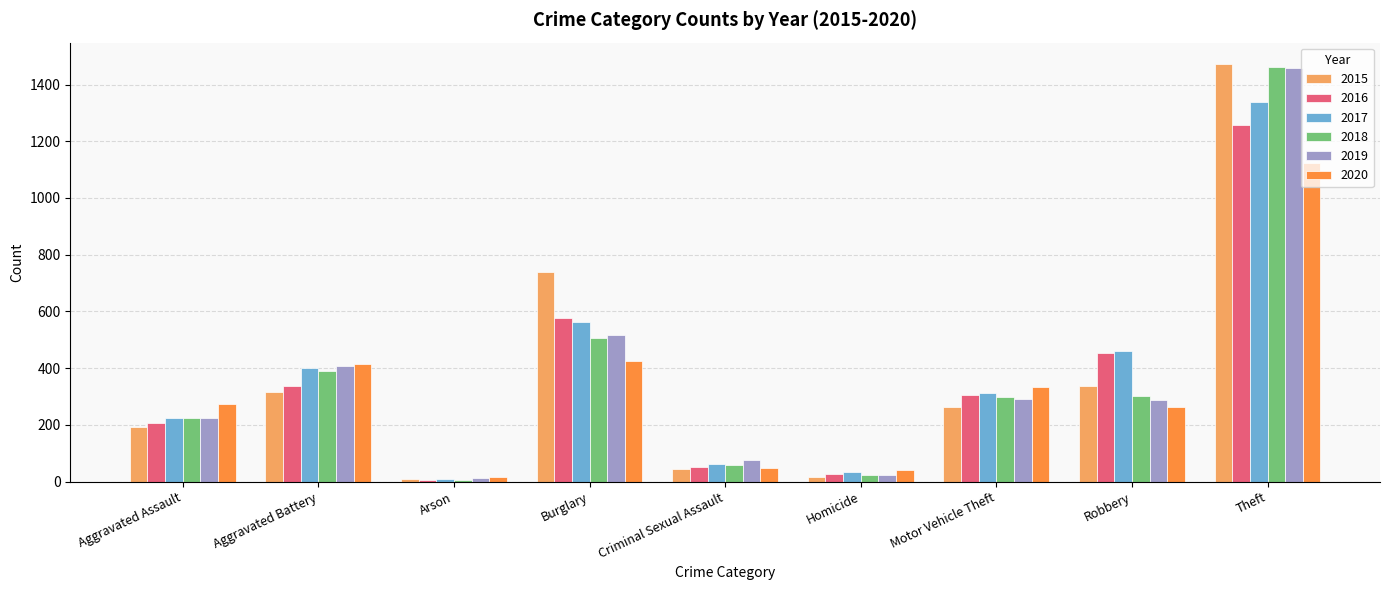

What is the sum of the 2017 values at Motor Vehicle Theft and Aggravated Battery?

712